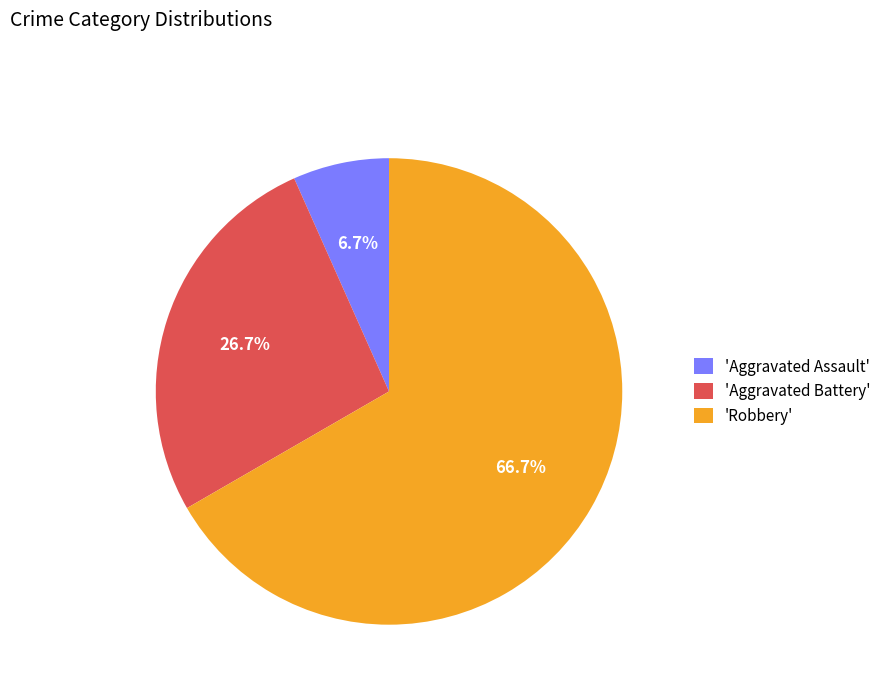

Which slice is the smallest?

'Aggravated Assault'